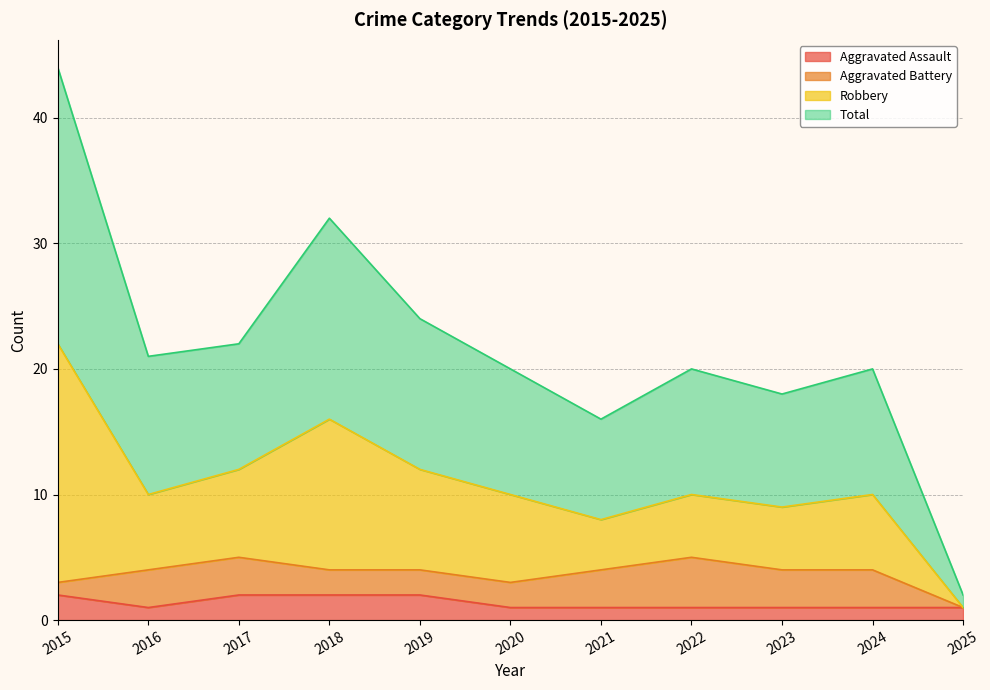

The value of Total at 2021 is 29. True or false?

False